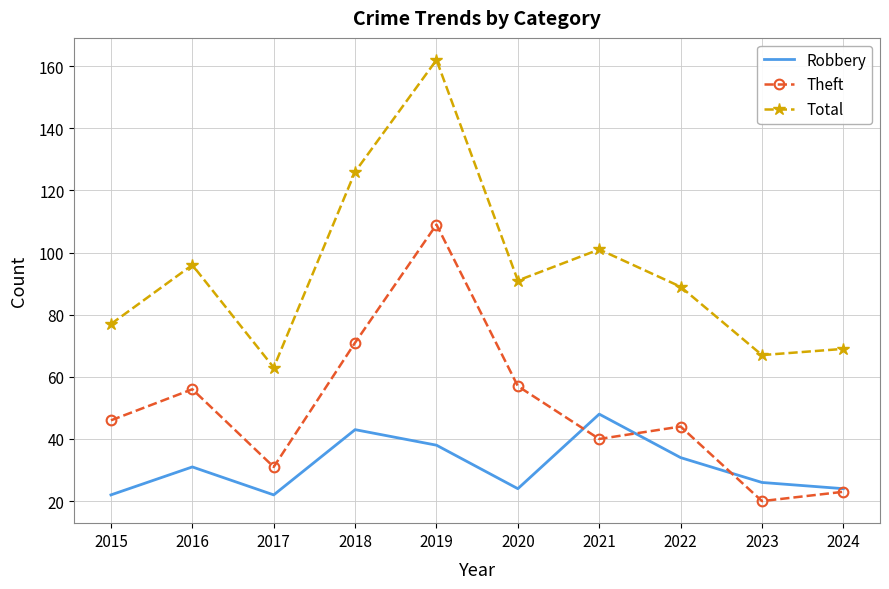

List the series in order of their overall mean, lowest first.

Robbery, Theft, Total